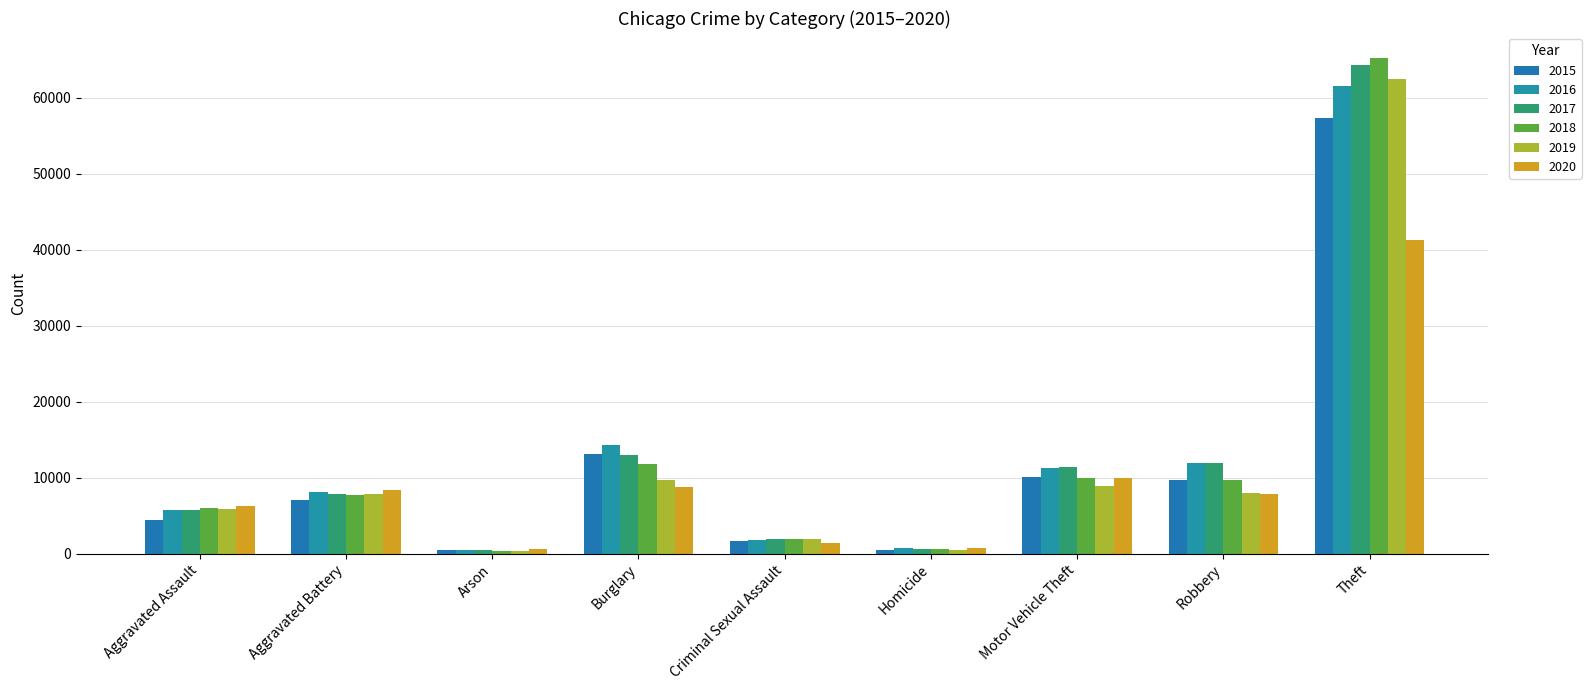

How many values in the 2018 series are below 7734?

4